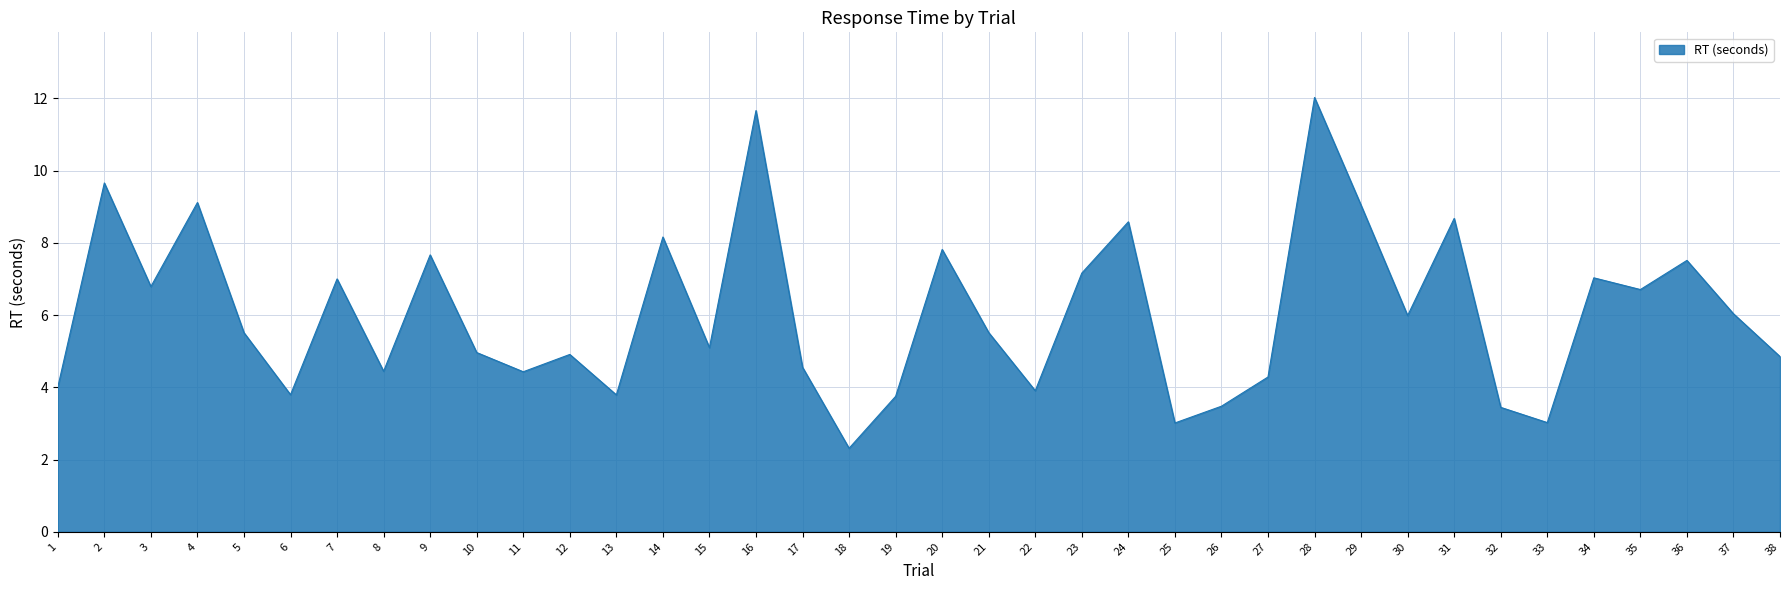

At which category does the chart reach its minimum across all series?

18